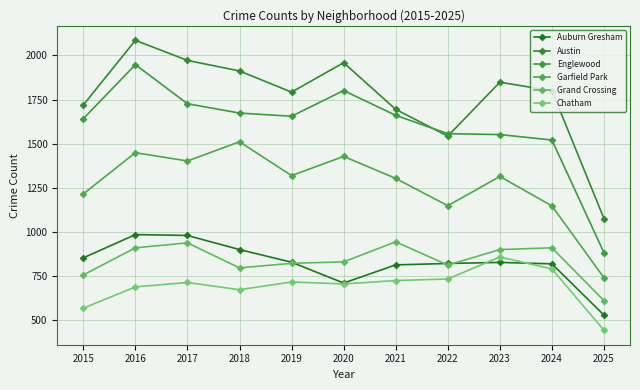

True or false: Chatham and Austin cross at least once.

False